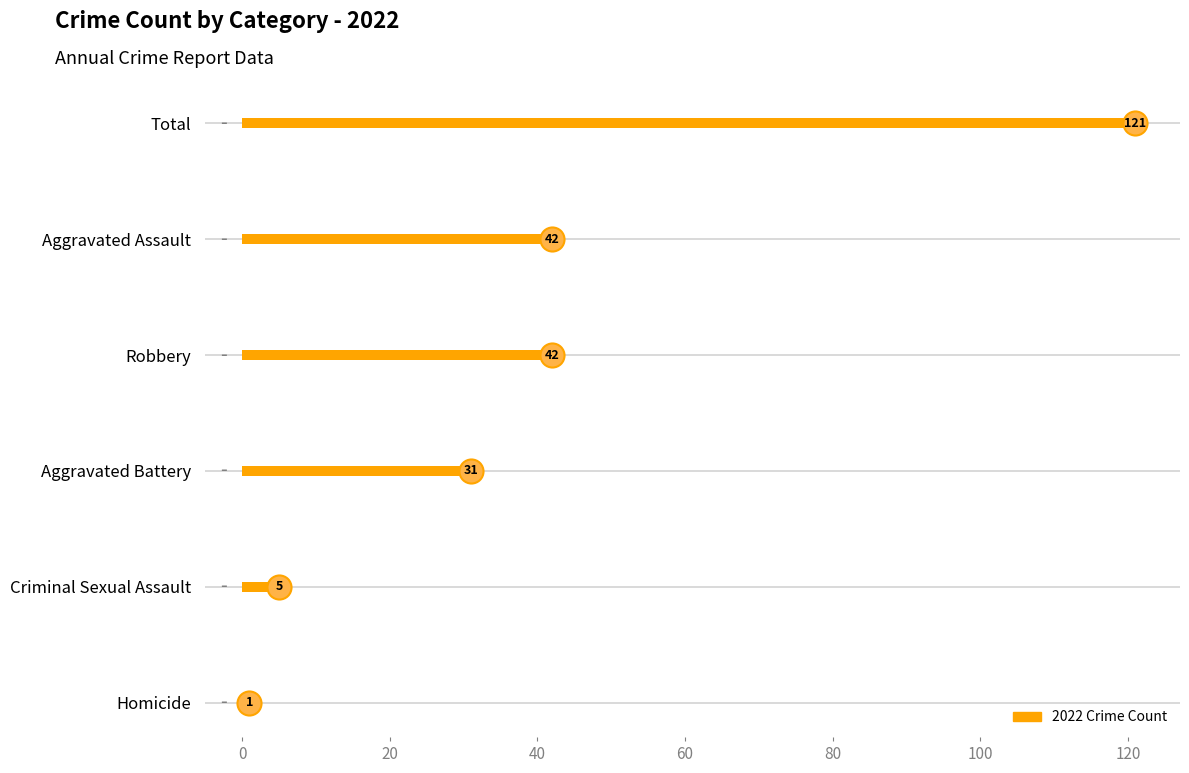

What is the change in value from Criminal Sexual Assault to Aggravated Battery?

+26